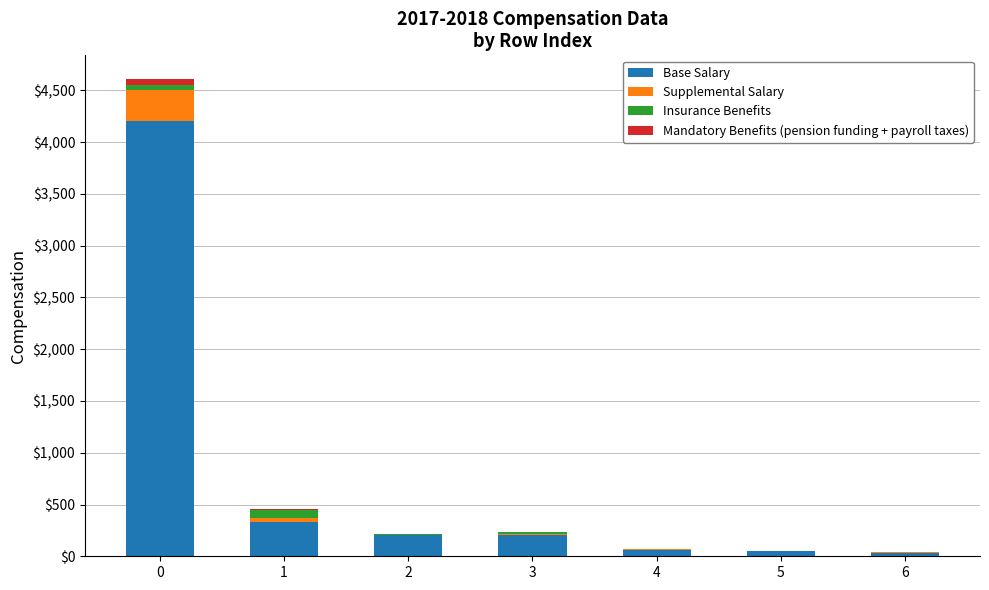

What is the total value across all series at 3?

236